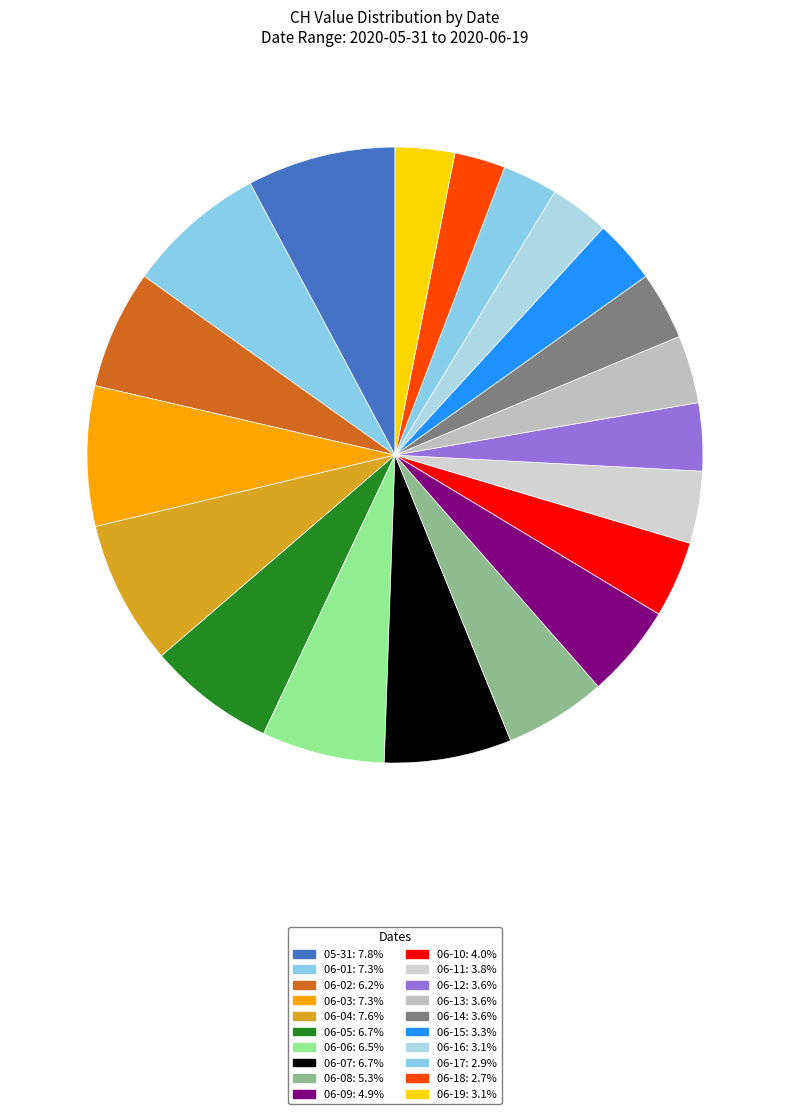

Which category has the biggest portion of the pie?

2020-05-31